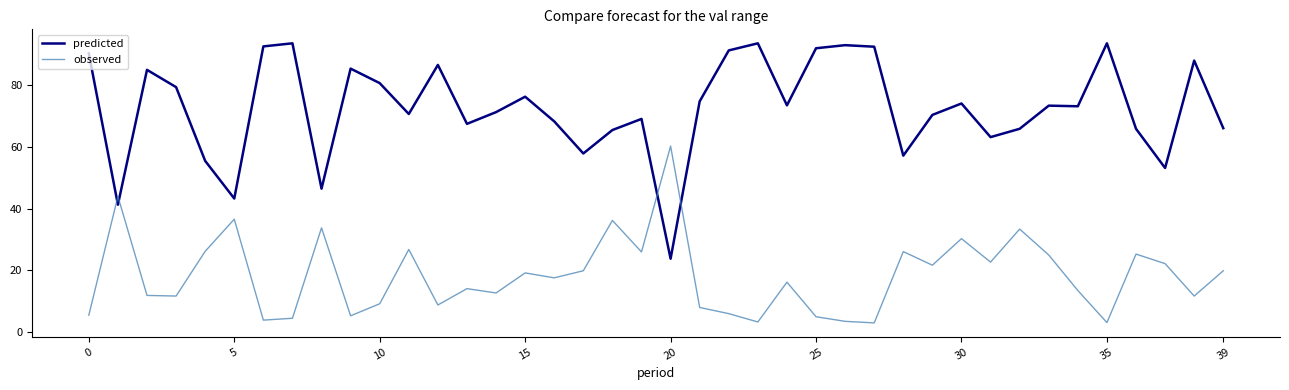

After their last crossing, which series has the higher values: predicted or observed?

predicted